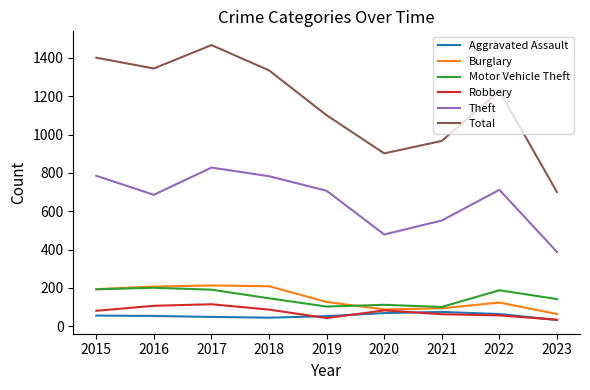

Which series has the widest spread of values?

Total